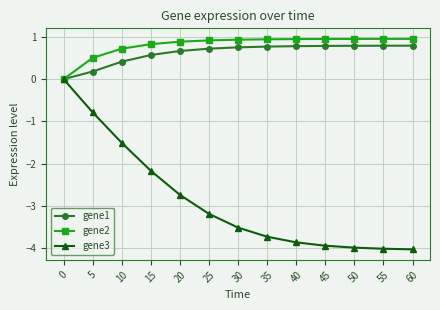

What is the greatest value displayed?

1.0